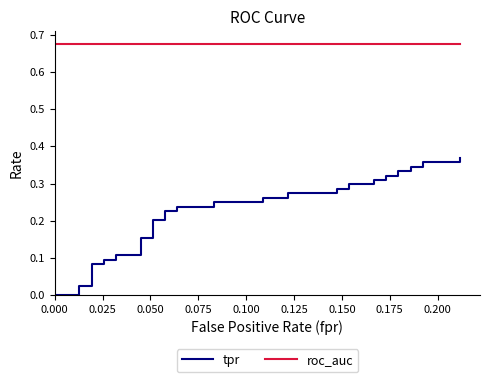

The value of tpr at 0.000 is 0.0. True or false?

True